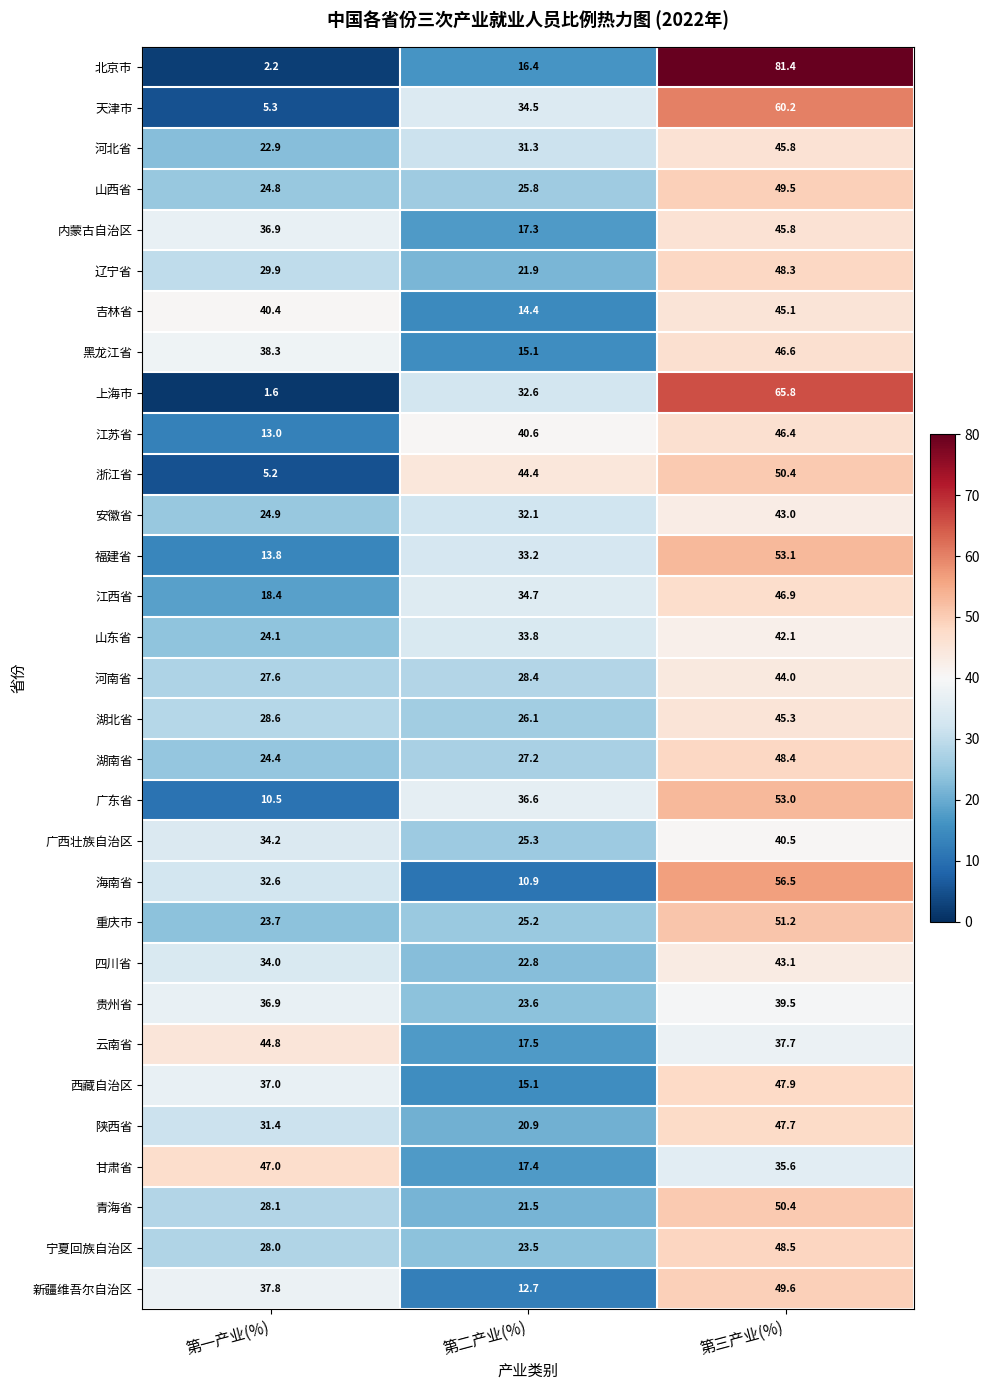

What is the sum of all 甘肃省 values?

100.0